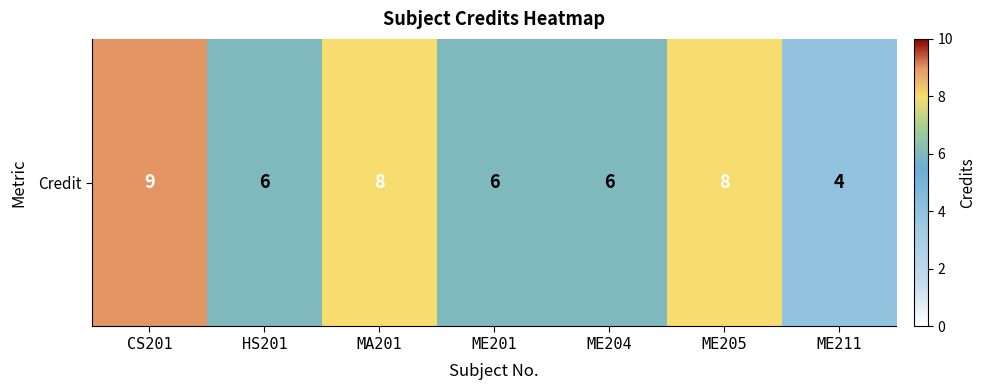

What is the approximate value at ME204?

6